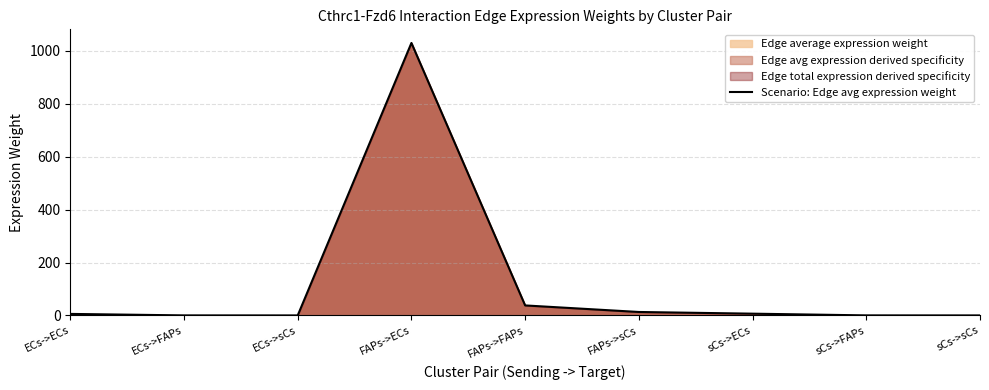

How many lines are shown in the chart?

1